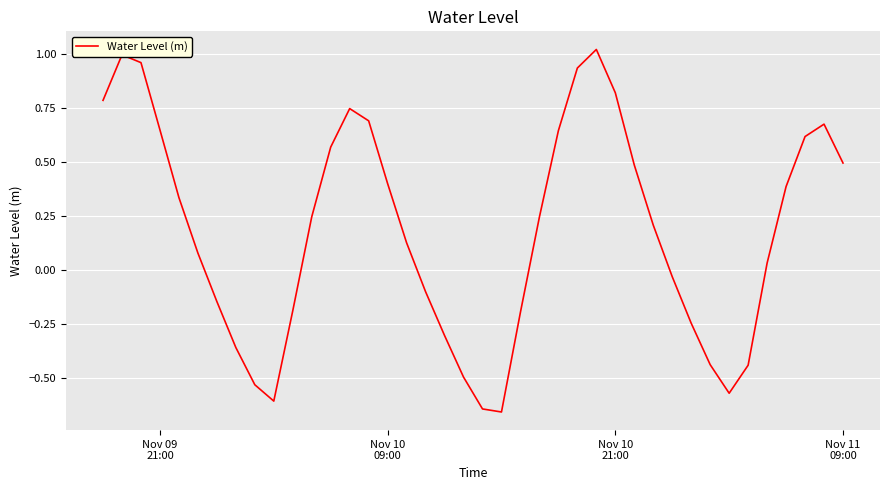

What is the difference between the maximum and minimum values?

1.7